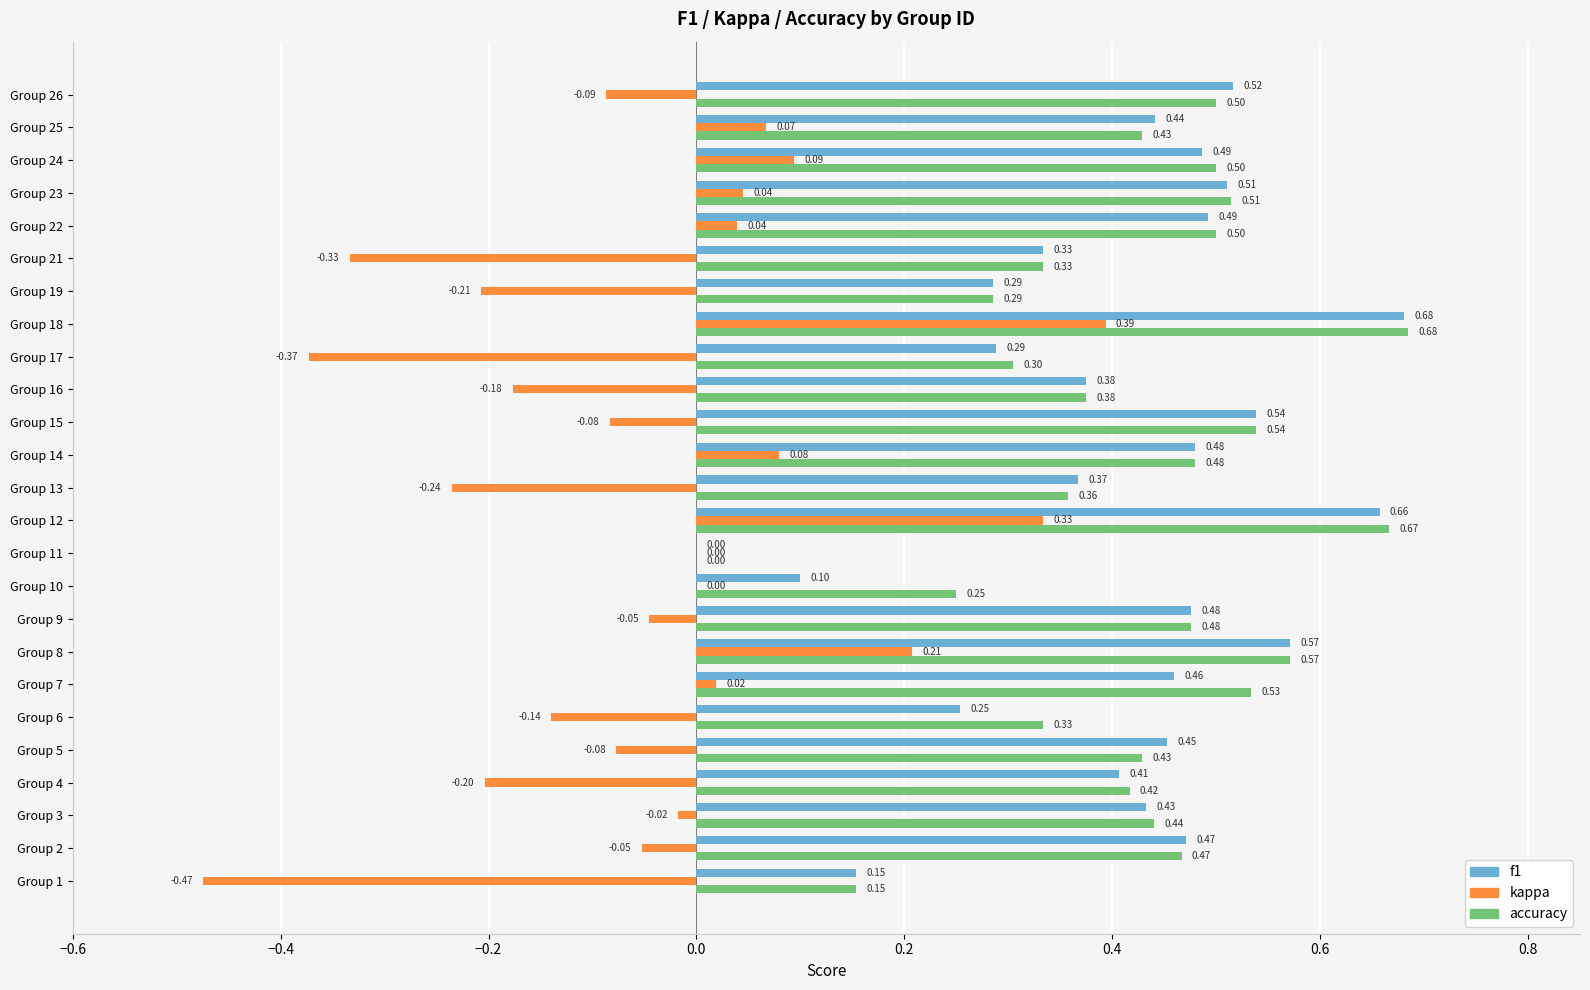

What is the sum of the accuracy values at Group 26 and Group 3?

0.9